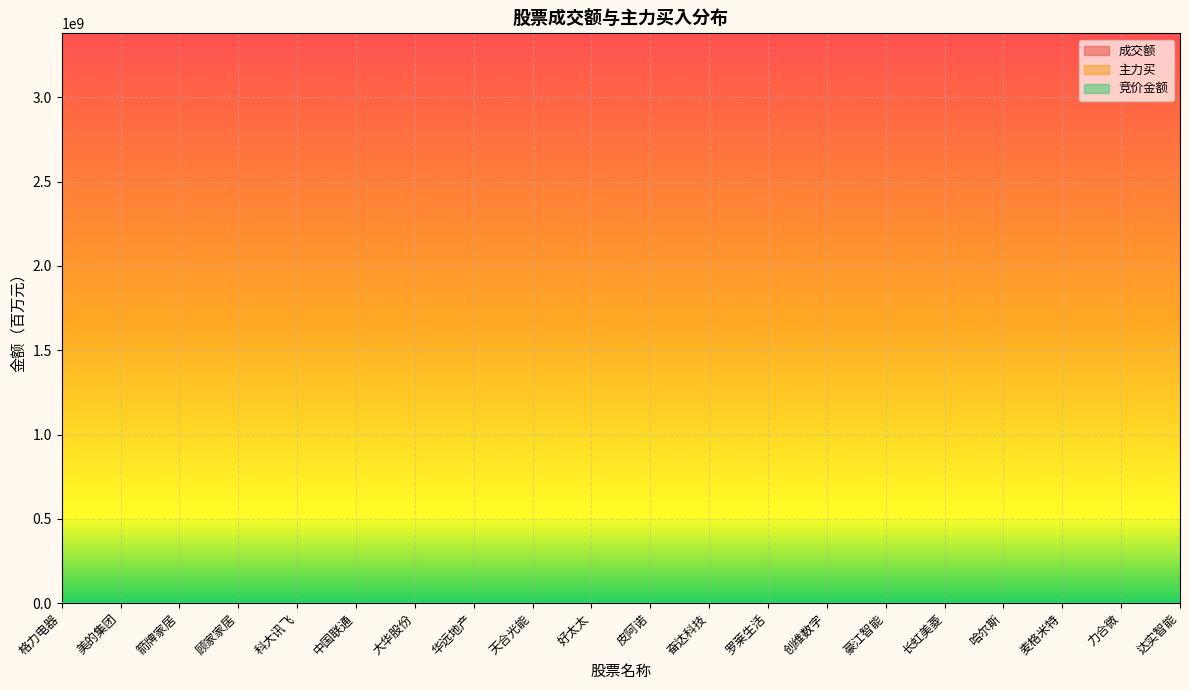

How many lines are shown in the chart?

3